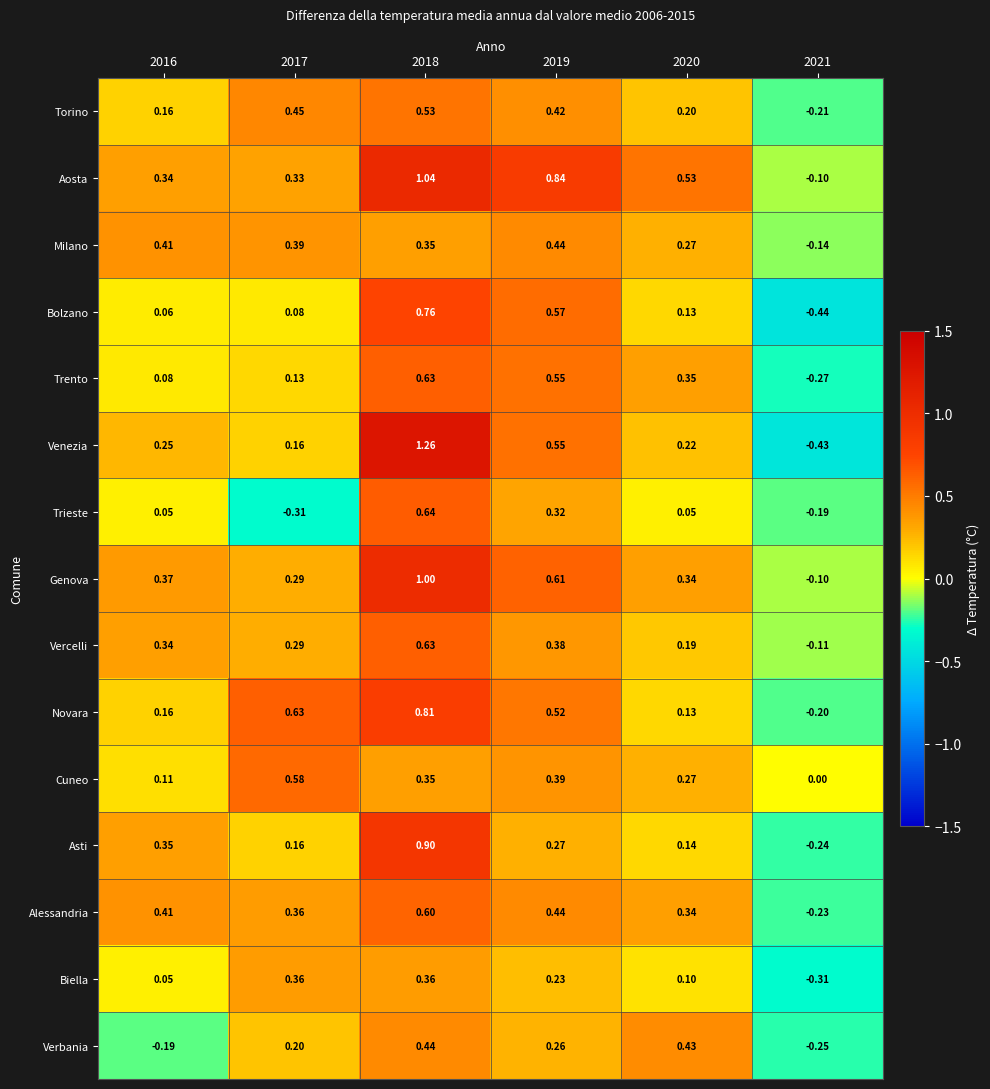

Which series has the widest spread of values?

Venezia